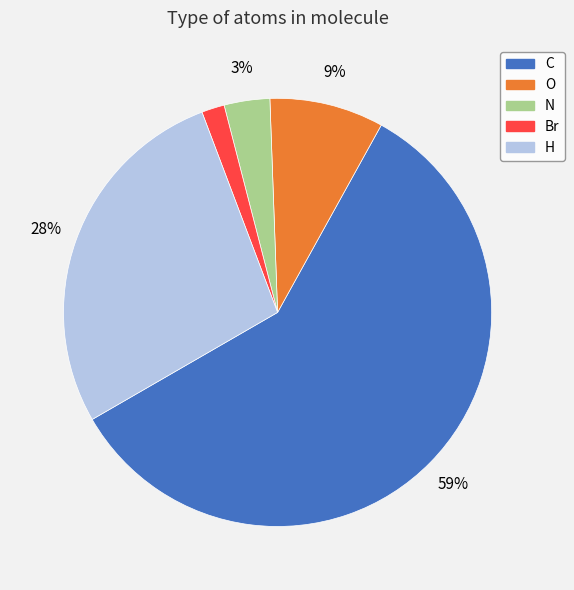

To the nearest percent, what portion does O represent?

9%